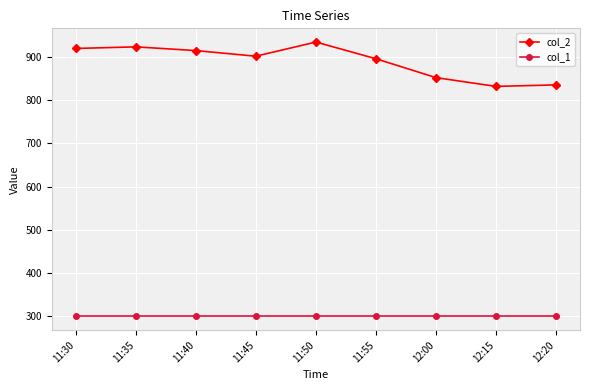

True or false: col_2 and col_1 intersect in this chart.

False